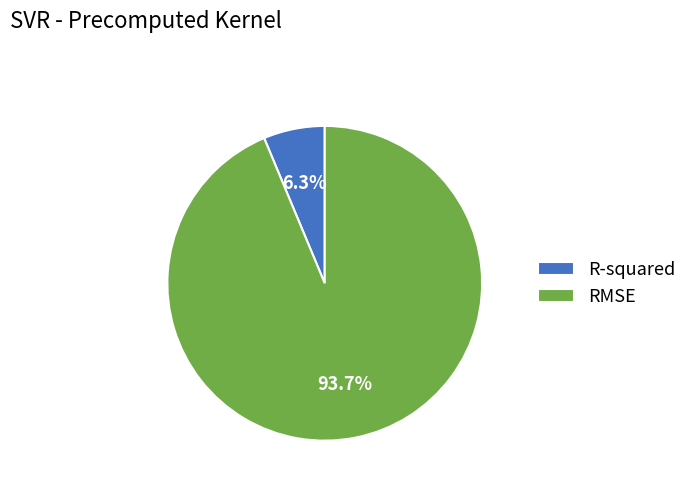

Combined, do RMSE and R-squared account for over 50%?

Yes